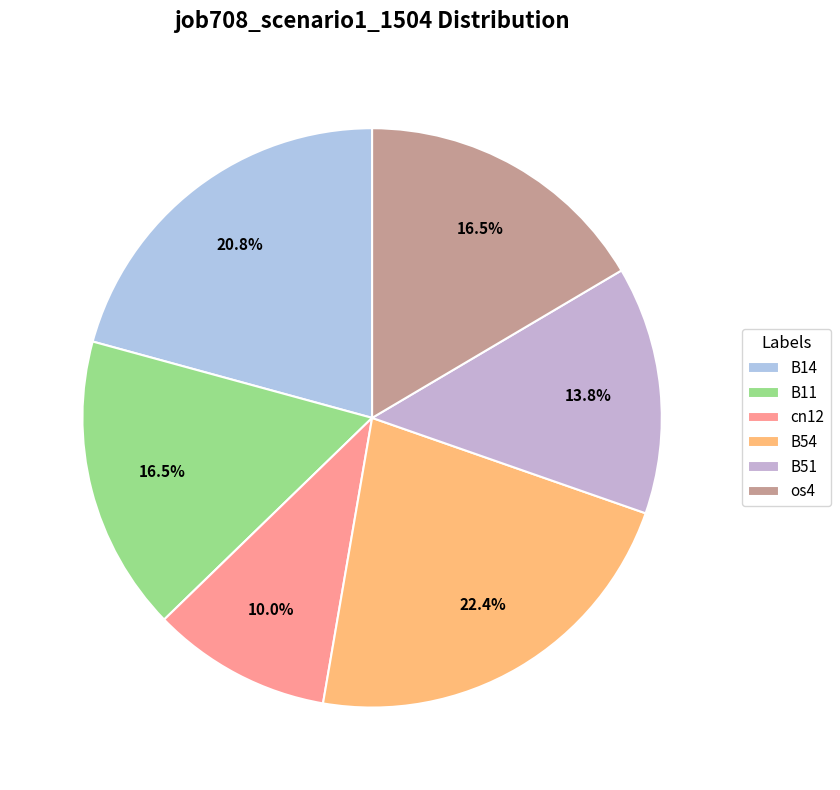

Does any single category account for the majority?

No